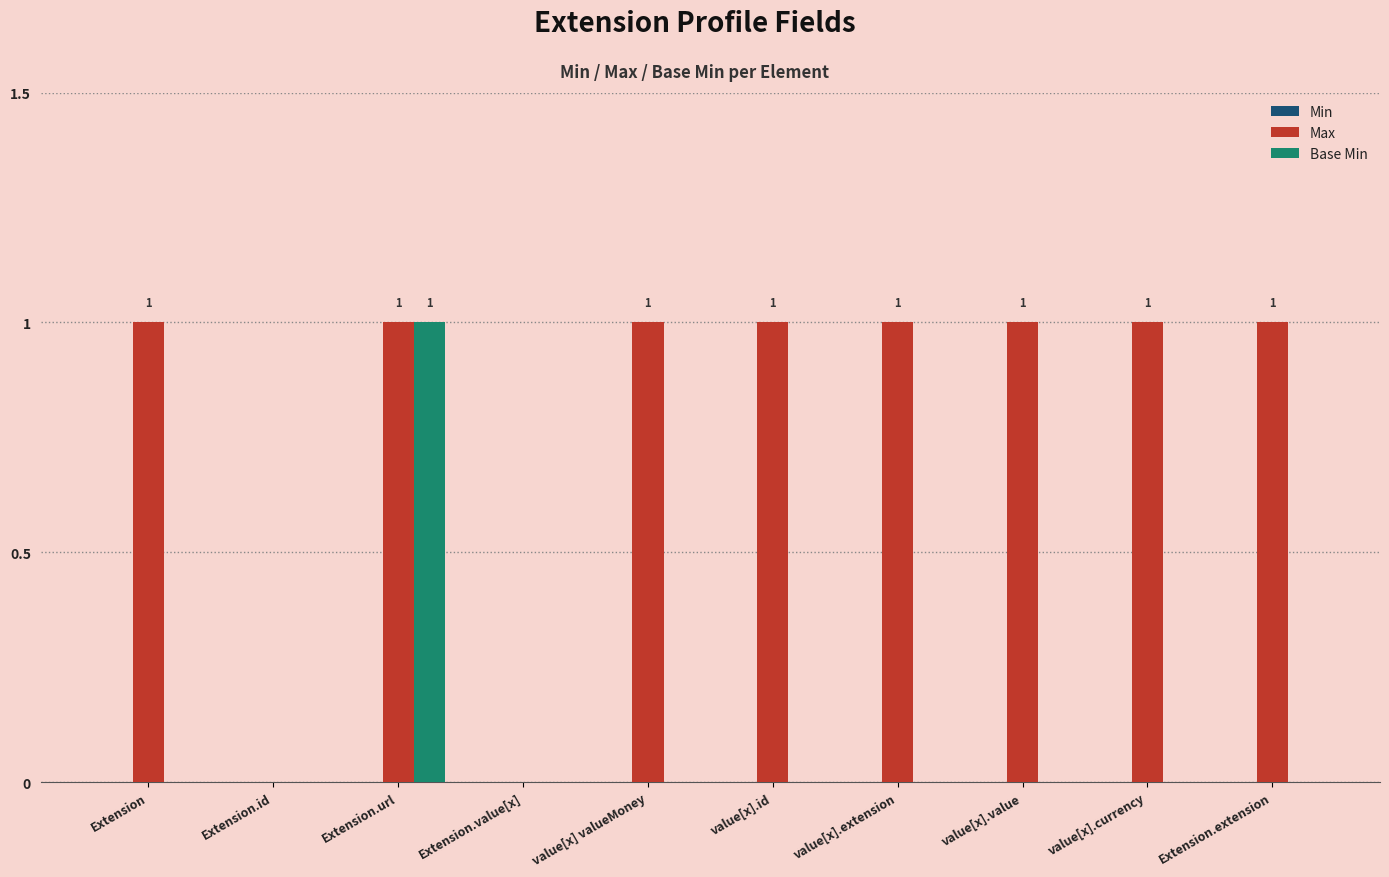

Between Extension and Extension.url, which series saw the biggest shift?

Base Min